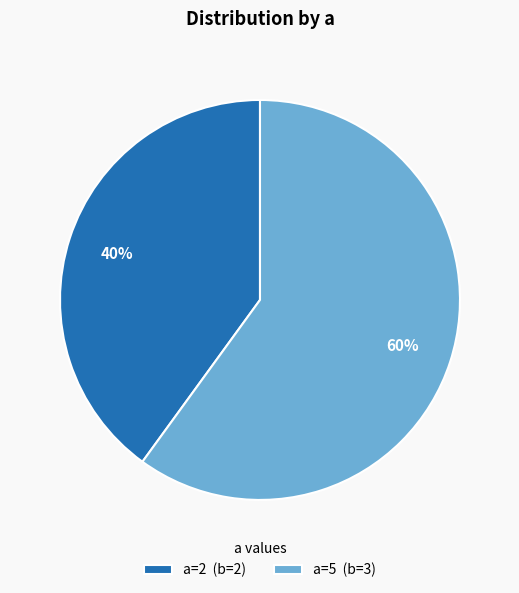

Is there any slice that represents more than half of the pie?

Yes